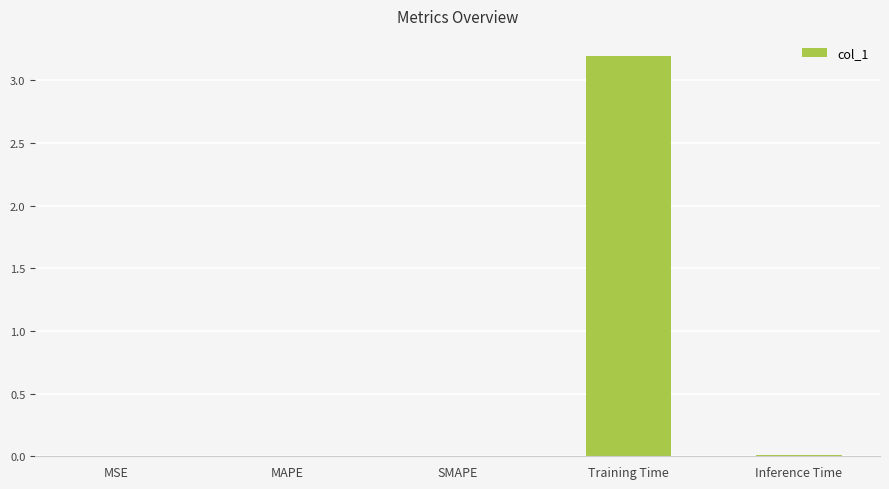

What is the sum of all values?

3.2